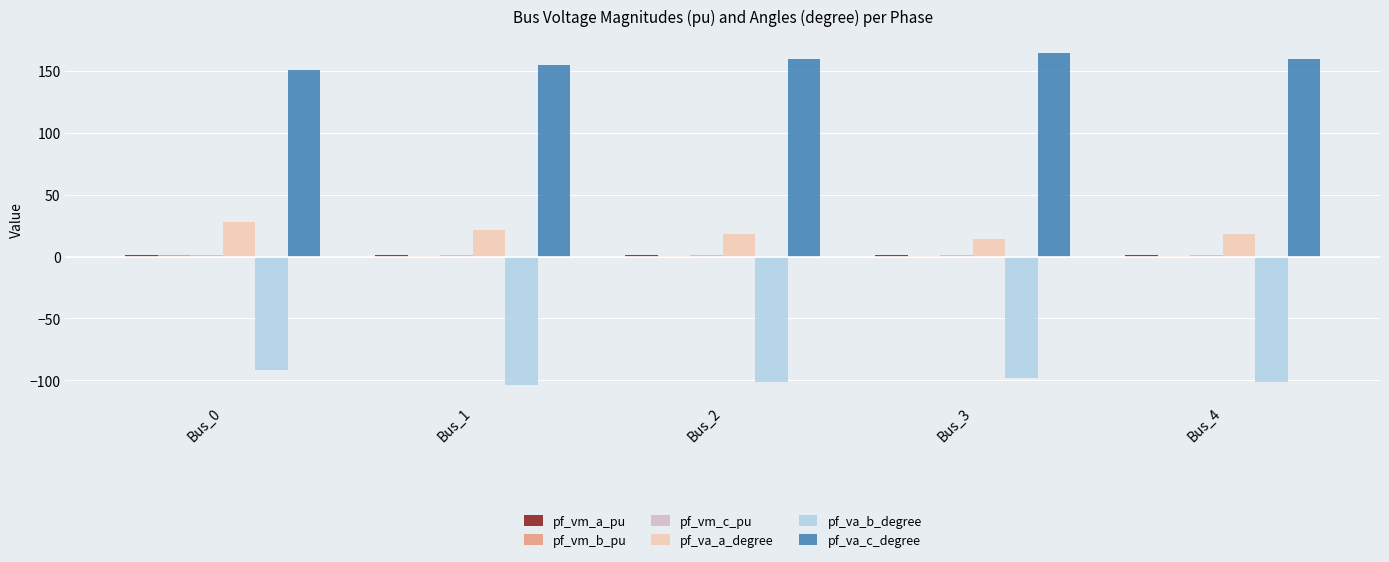

Is the value of pf_va_c_degree at Bus_0 greater than the value of pf_va_b_degree at Bus_4?

Yes